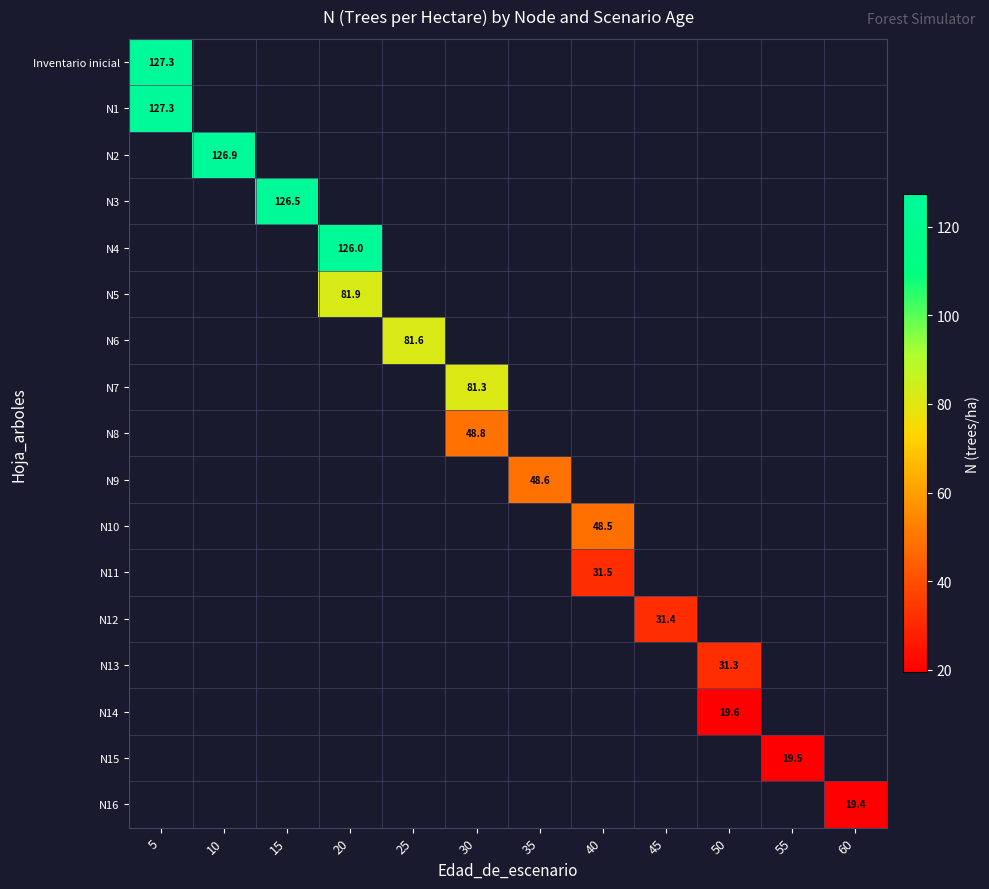

Which has a higher value, 50 or 45?

45